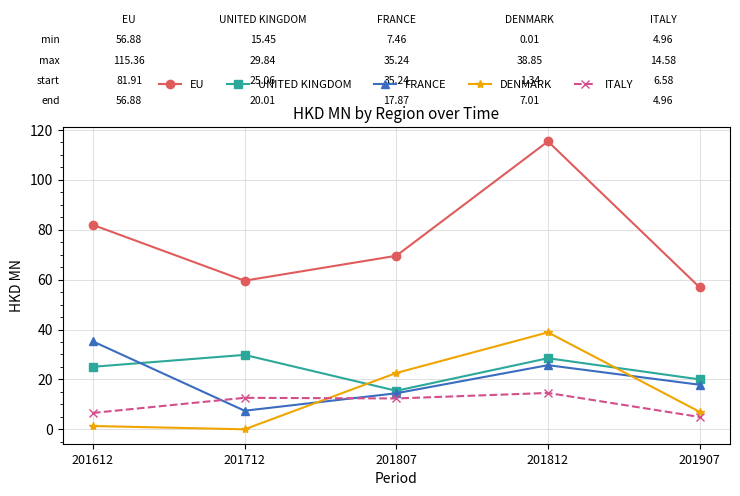

How many times do DENMARK and ITALY cross each other?

1